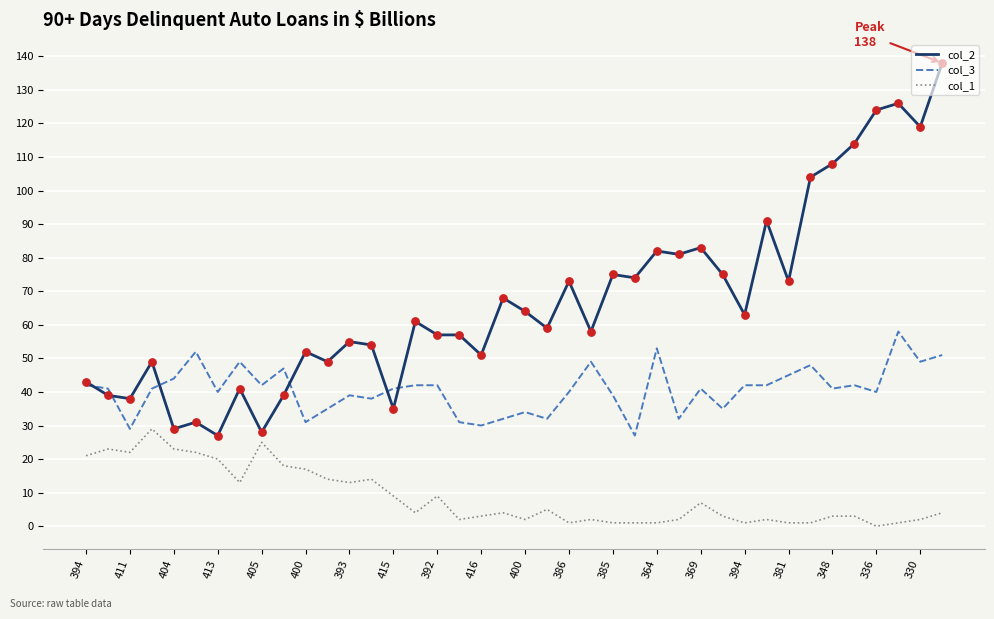

Which series has the largest range (max minus min)?

col_2